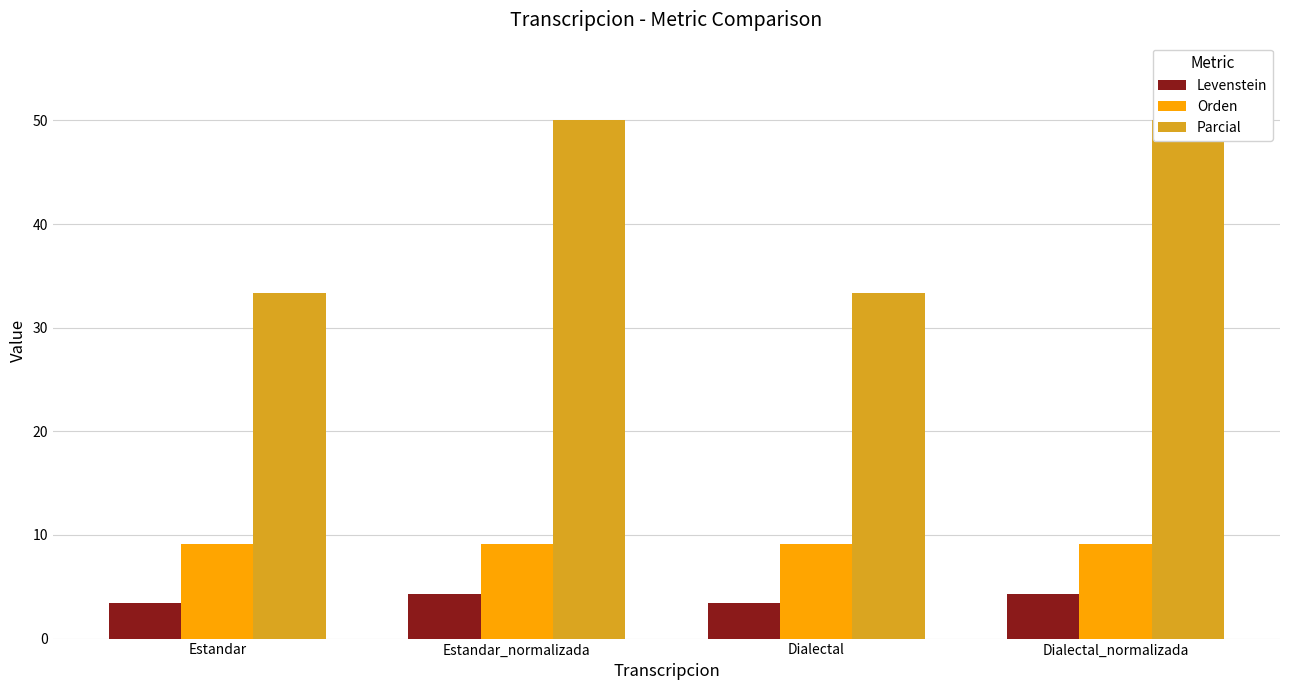

The Orden series shows 9.1 at Estandar_normalizada. True or false?

True